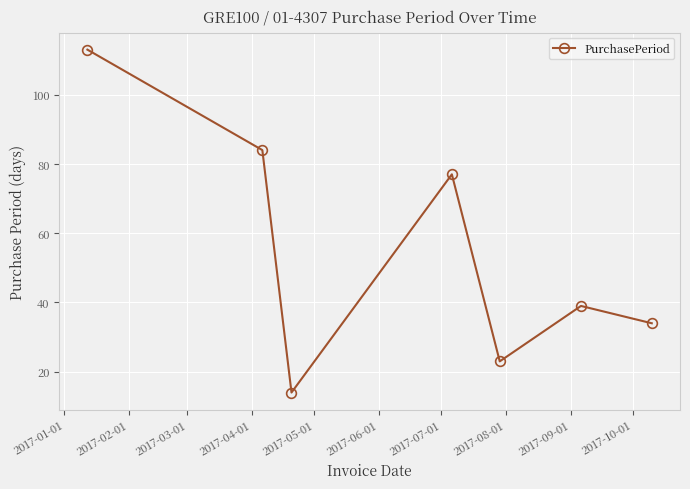

What is the difference between the maximum and minimum values?

99